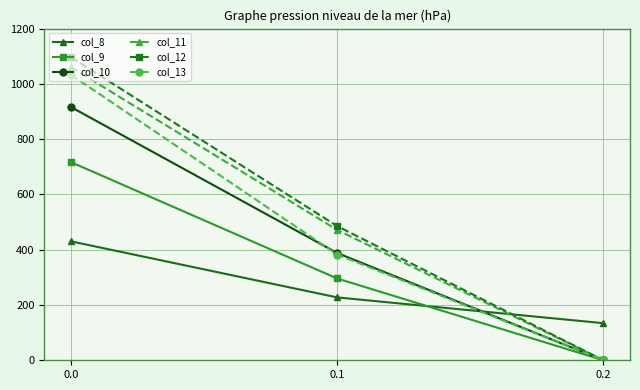

True or false: col_9 has a value of 334.9 at 0.0.

False